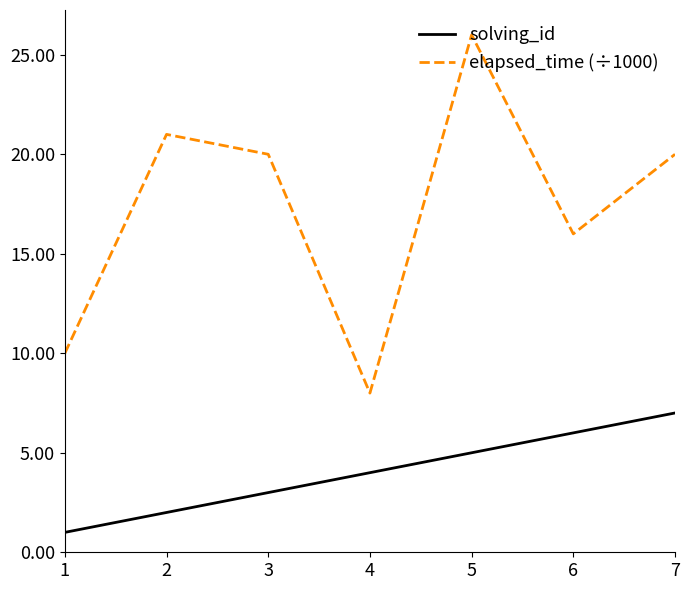

What value does the solving_id series have at 5?

5